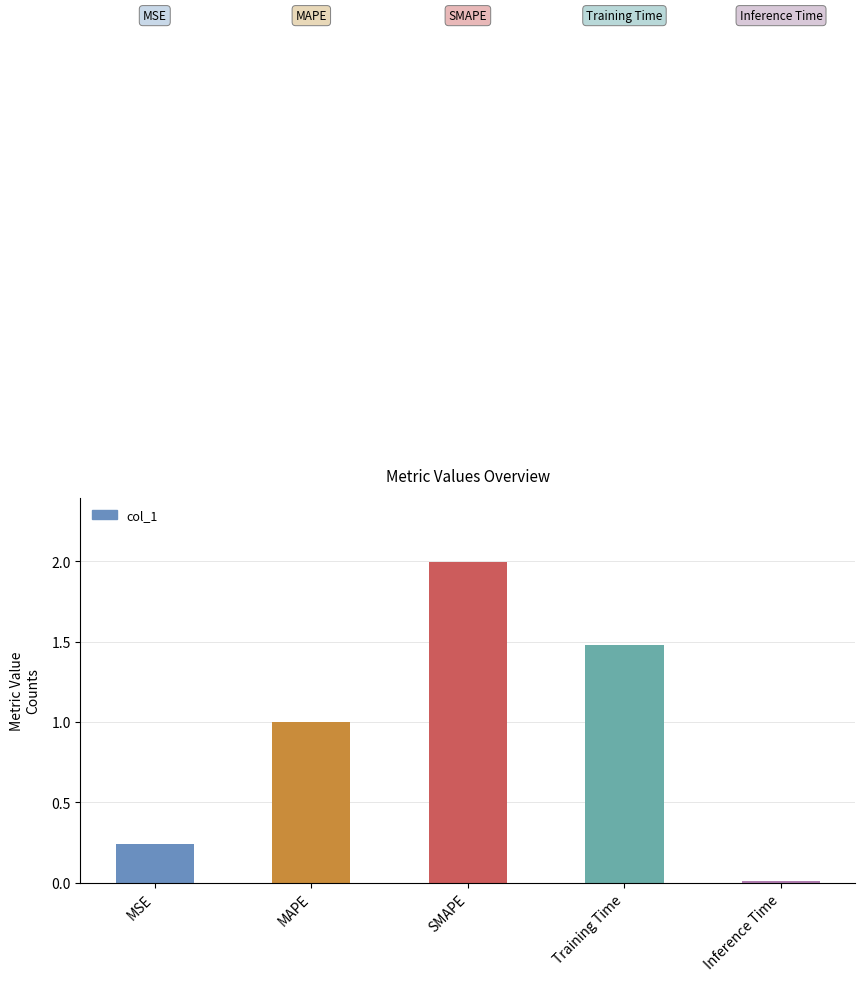

Count the number of data series in this chart.

1